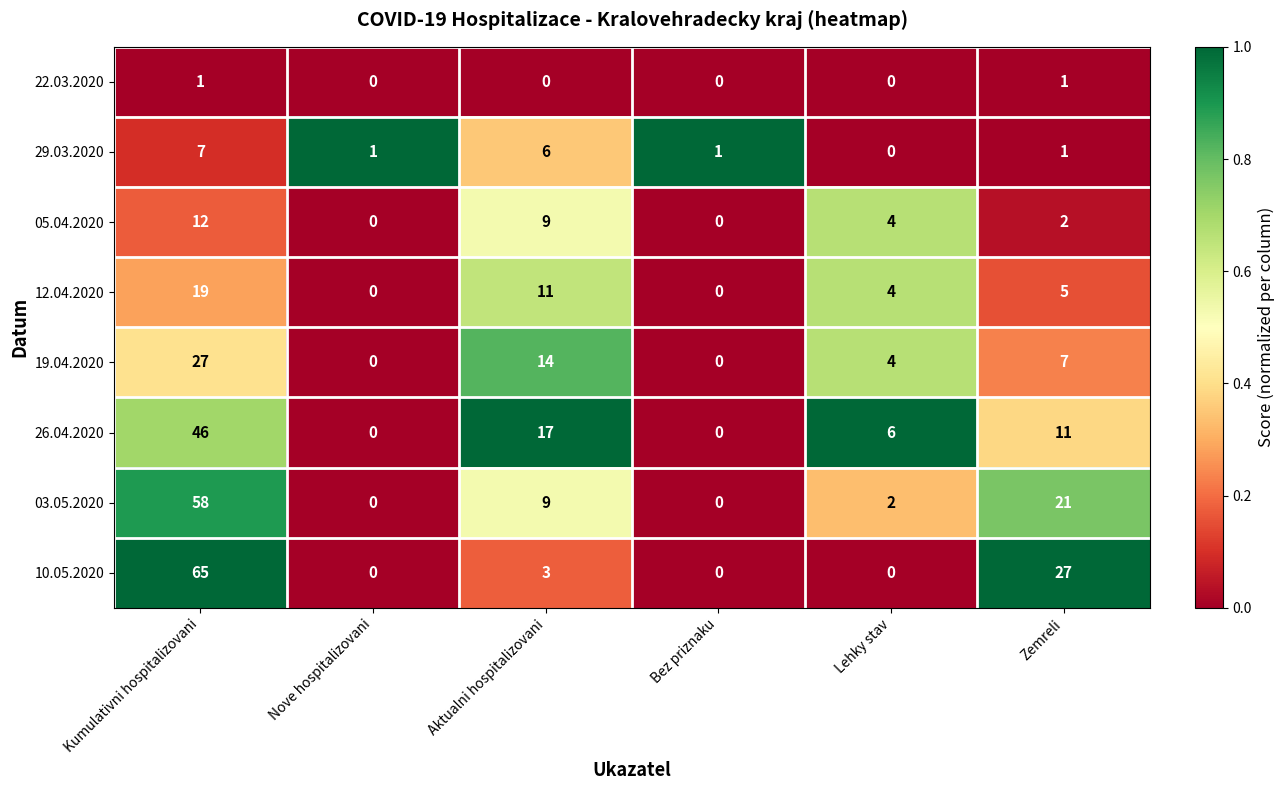

Where does the 26.04.2020 series first go above 11?

Kumulativni hospitalizovani